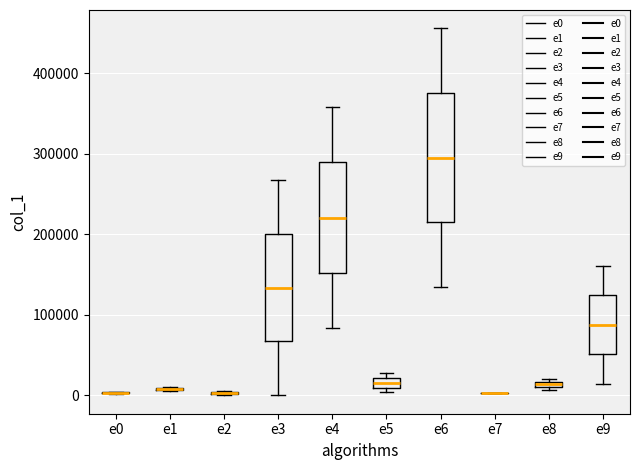

Comparing the boxes themselves (not the whiskers), which one is the tallest?

e6